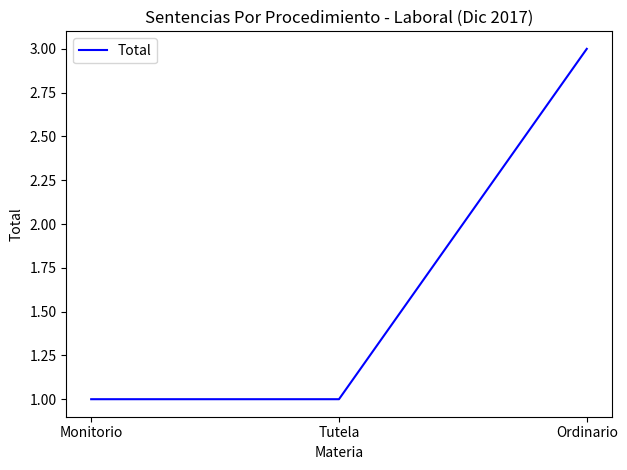

Is this an area chart (filled region under the line)?

No